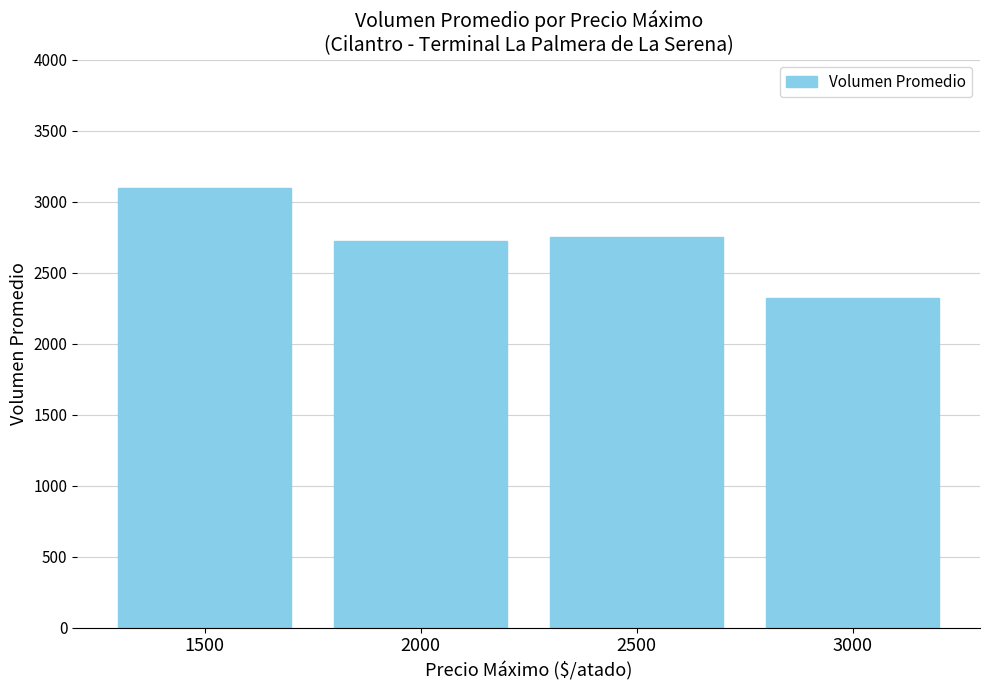

At which category does the chart reach its minimum across all series?

3000